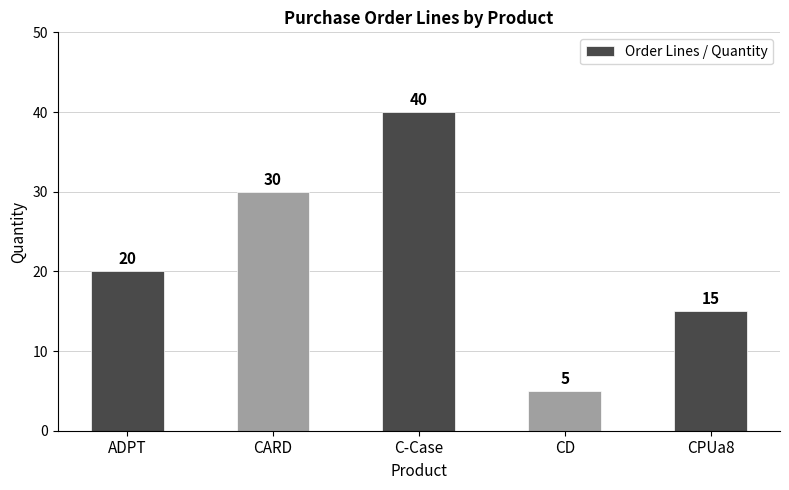

True or false: the data shows 20 at ADPT.

True